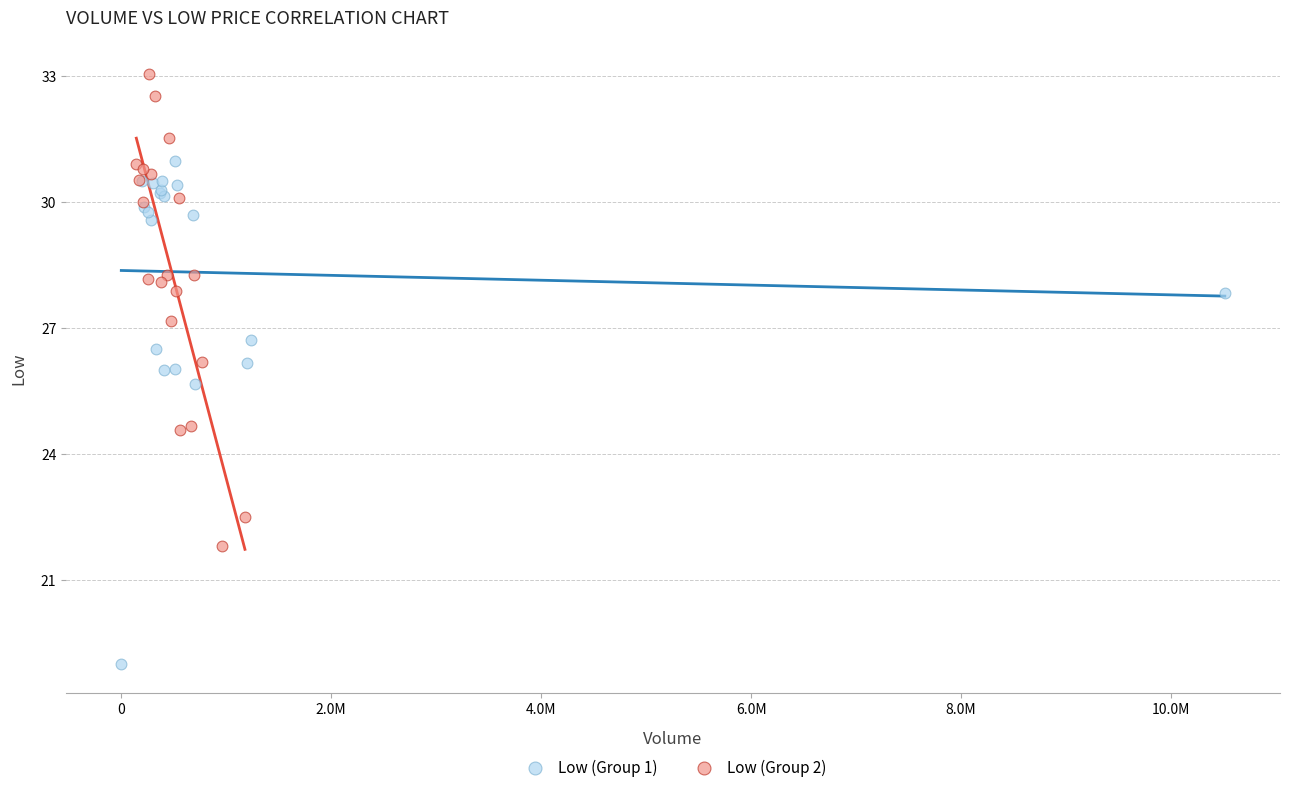

Which series reaches the minimum Y coordinate?

Low (Group 1)